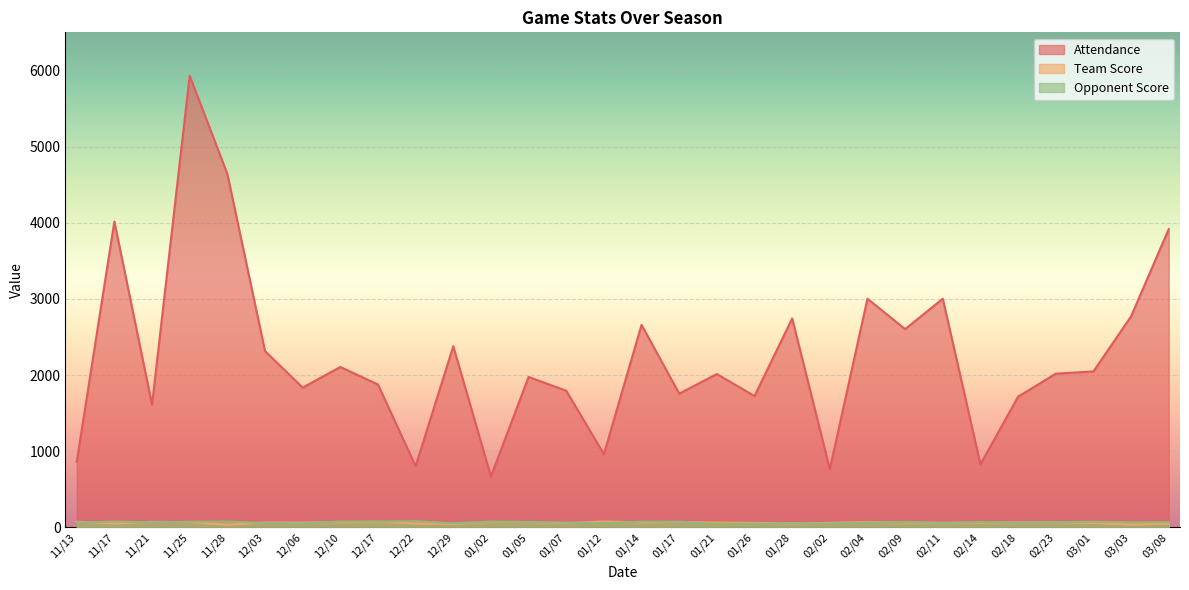

Is it true that Team Score equals 128 at 11/21?

False